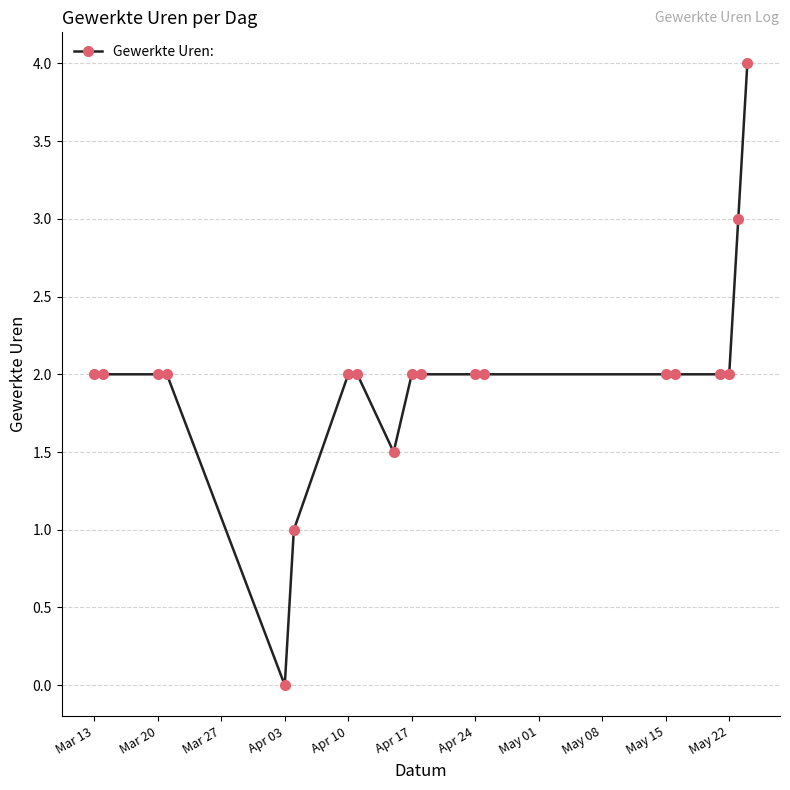

What is the value of the 2nd point from the left?

2.0